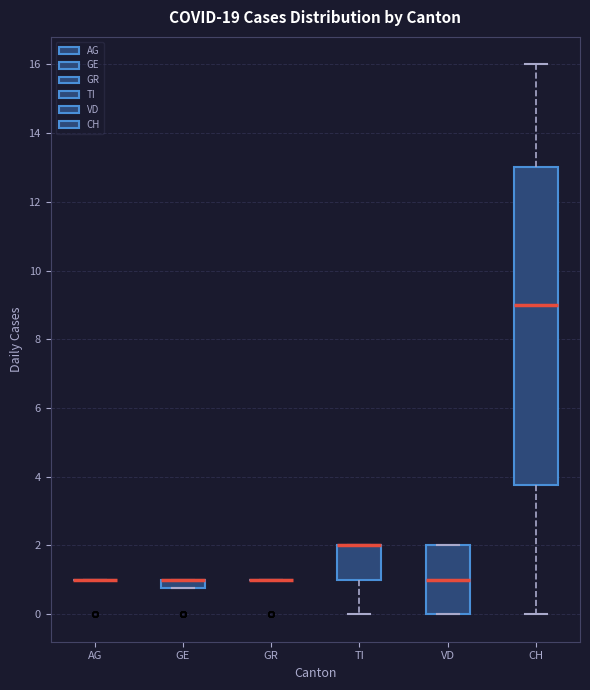

Which box is the tallest, from its lower edge to its upper edge?

CH